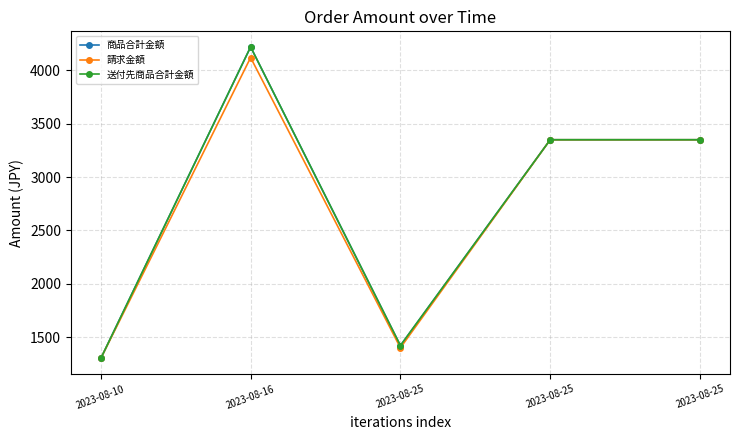

Is this an area chart (filled region under the line)?

No